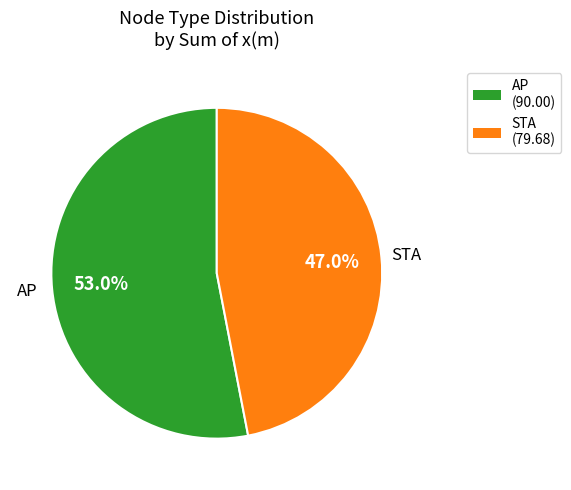

Between AP and STA, which is larger?

AP